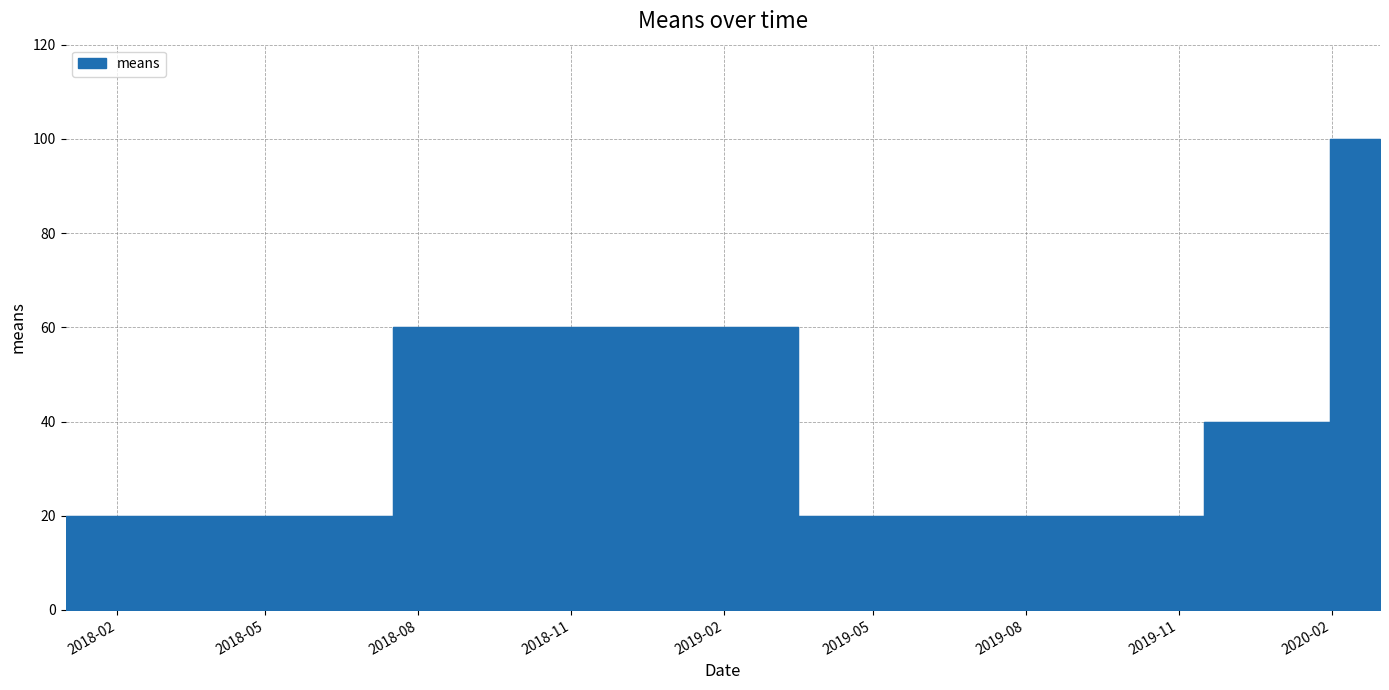

At which category does the data reach its first local valley?

2019-10-01